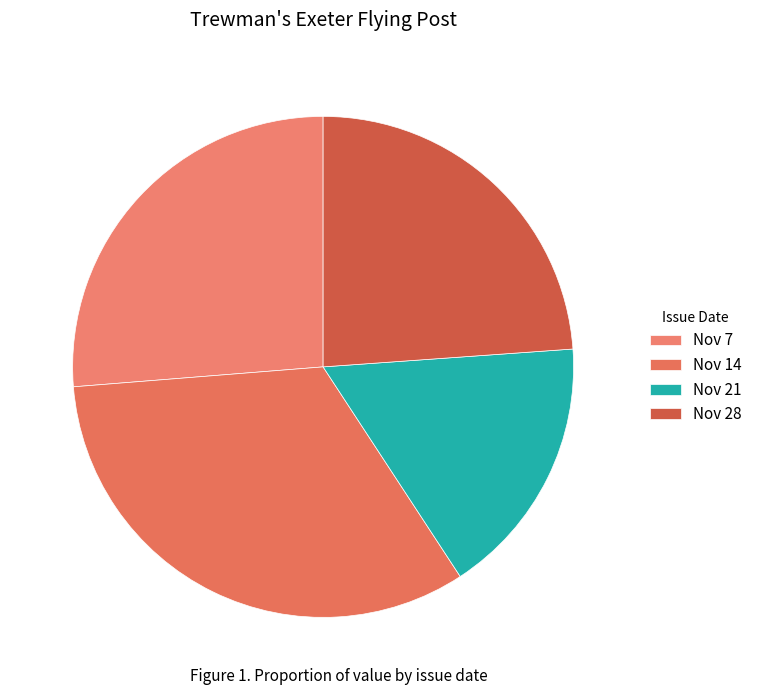

Count the number of slices in the pie.

4